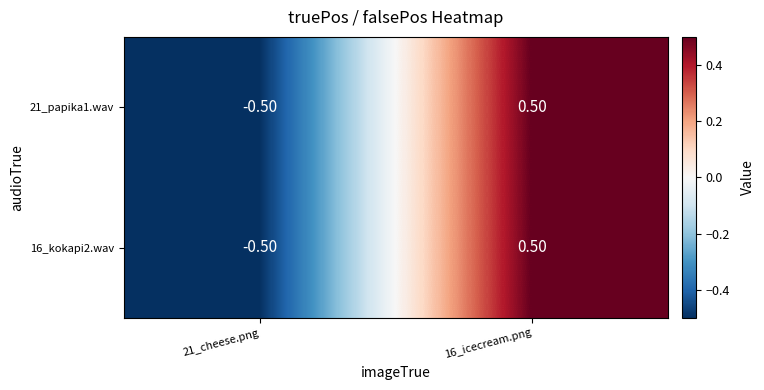

What is the difference between the 21_papika1.wav values at 16_icecream.png and 21_cheese.png?

1.0